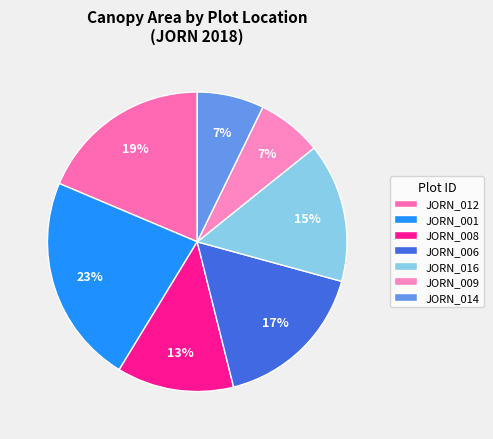

What percentage is the JORN_016 slice, to the nearest percent?

15%